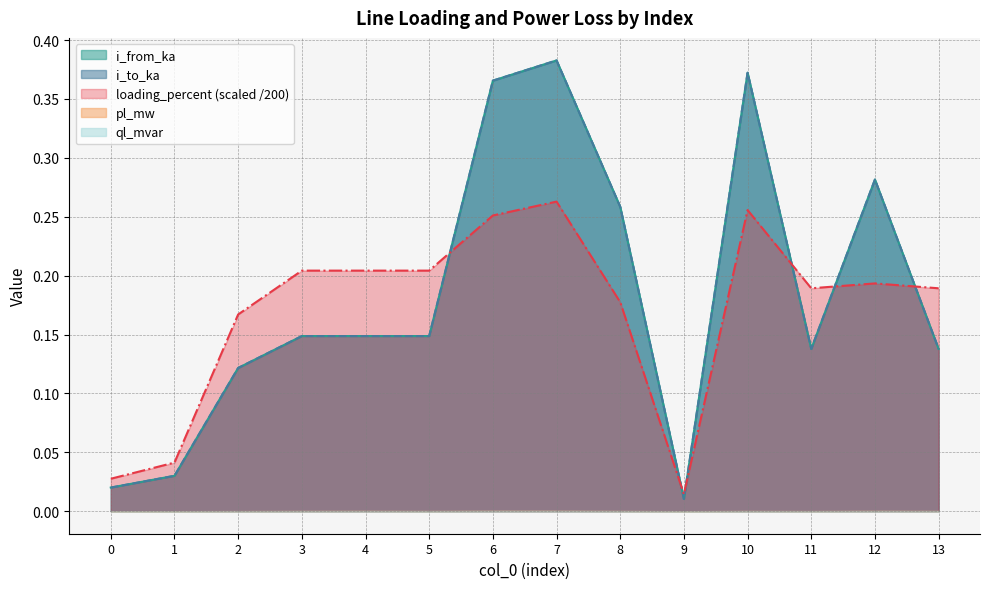

Where do loading_percent and i_to_ka first cross each other?

5 and 6